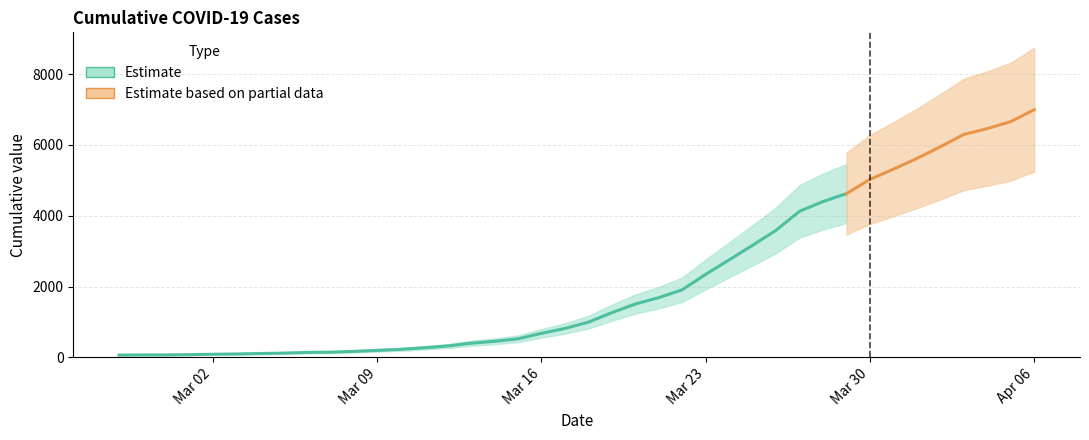

True or false: the data has more than 1 interior local peaks.

False